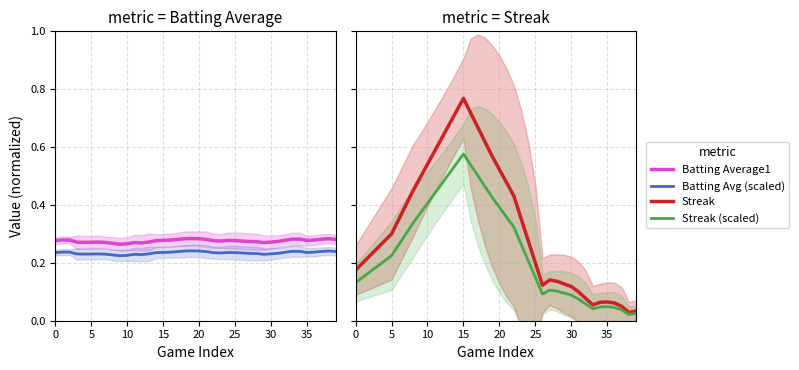

After their last crossing, which series has the higher values: Batting Average1 or Streak (scaled)?

Batting Average1